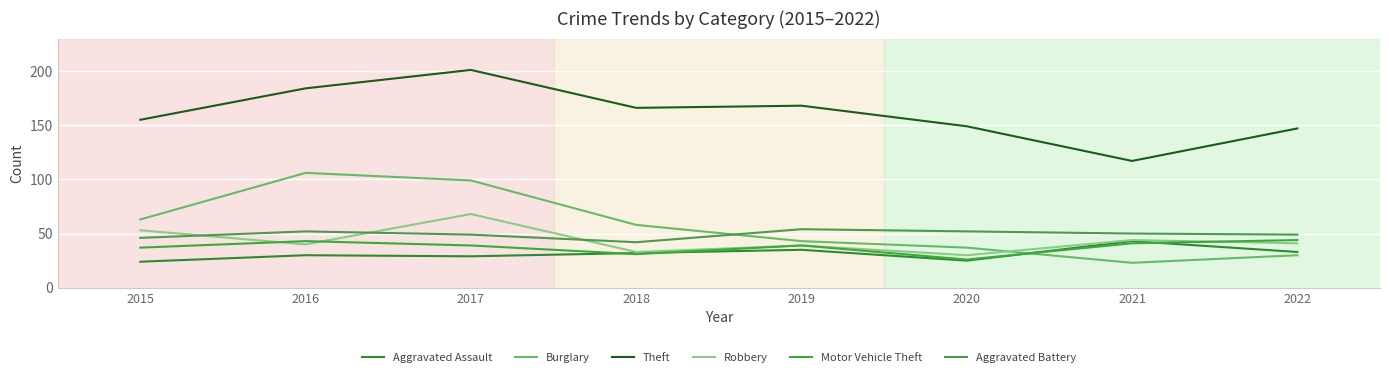

How many lines are shown in the chart?

6